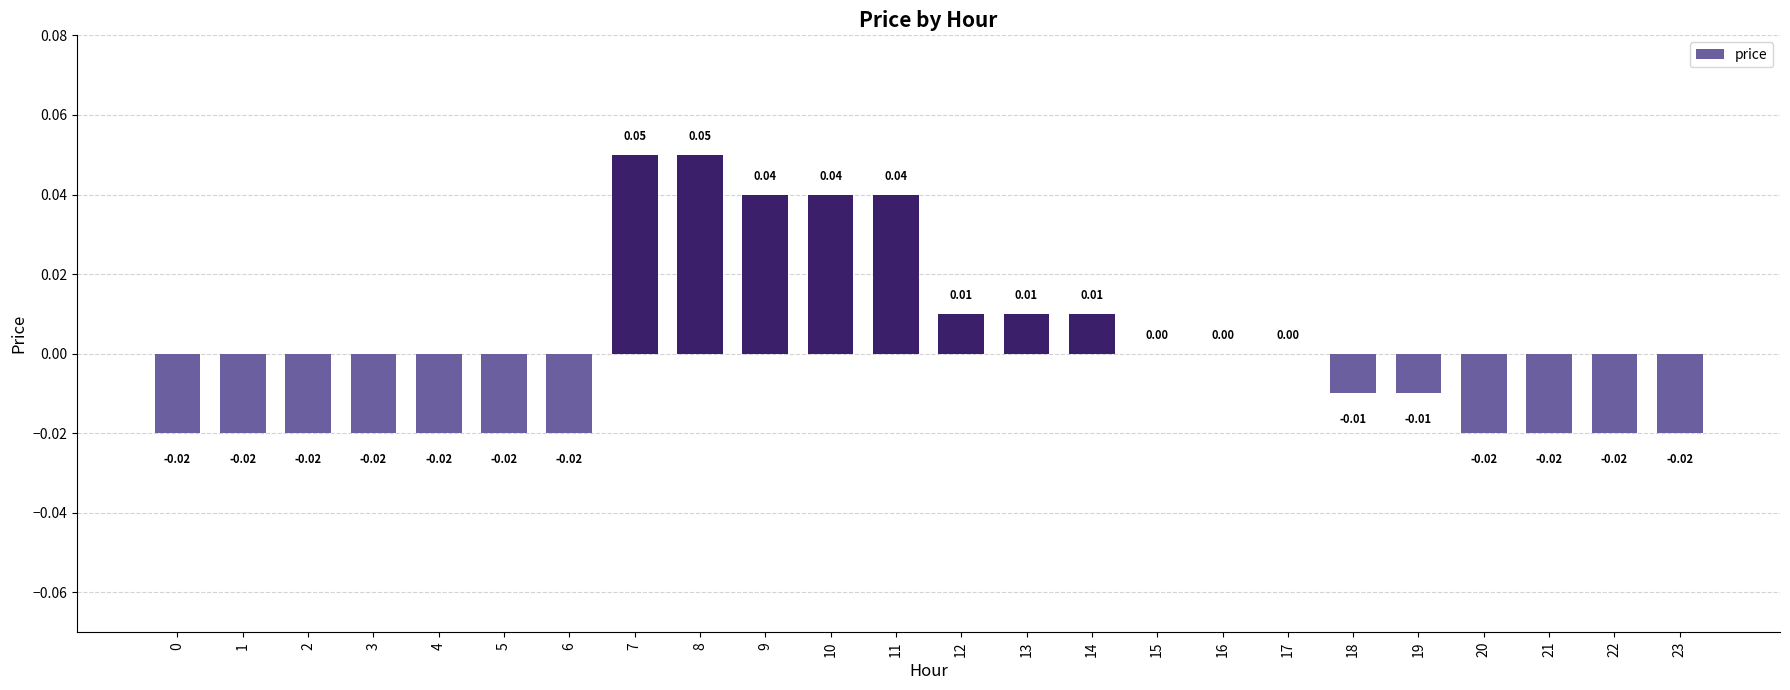

Between 17 and 5, which is larger?

17